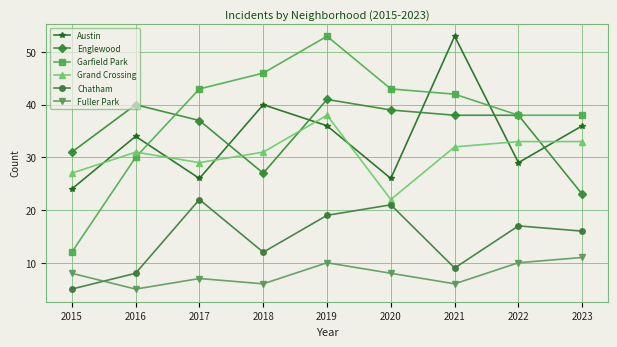

True or false: Grand Crossing and Fuller Park intersect in this chart.

False